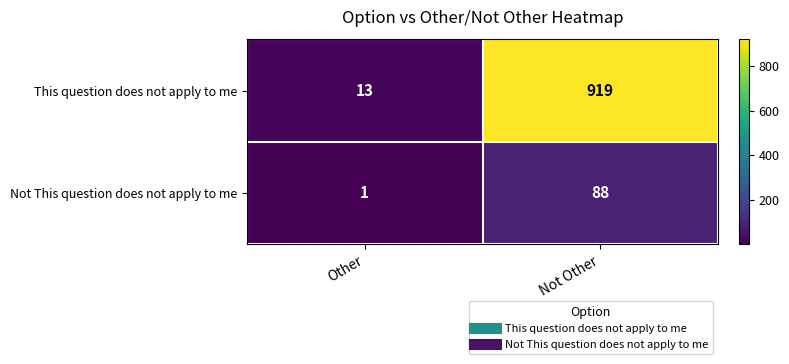

What is the sum of the This question does not apply to me values at Not Other and Other?

932